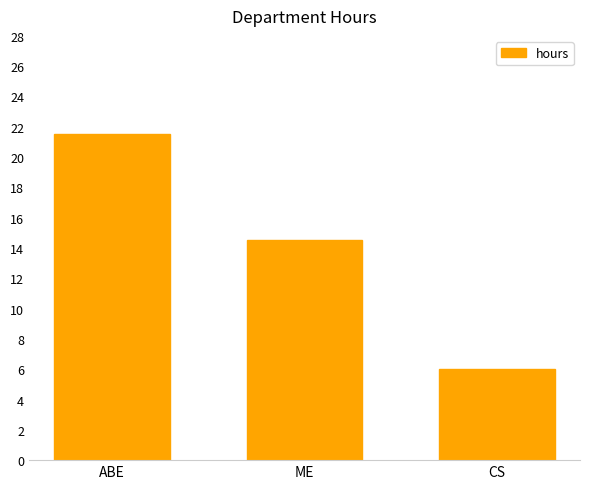

What is the greatest value displayed?

21.5